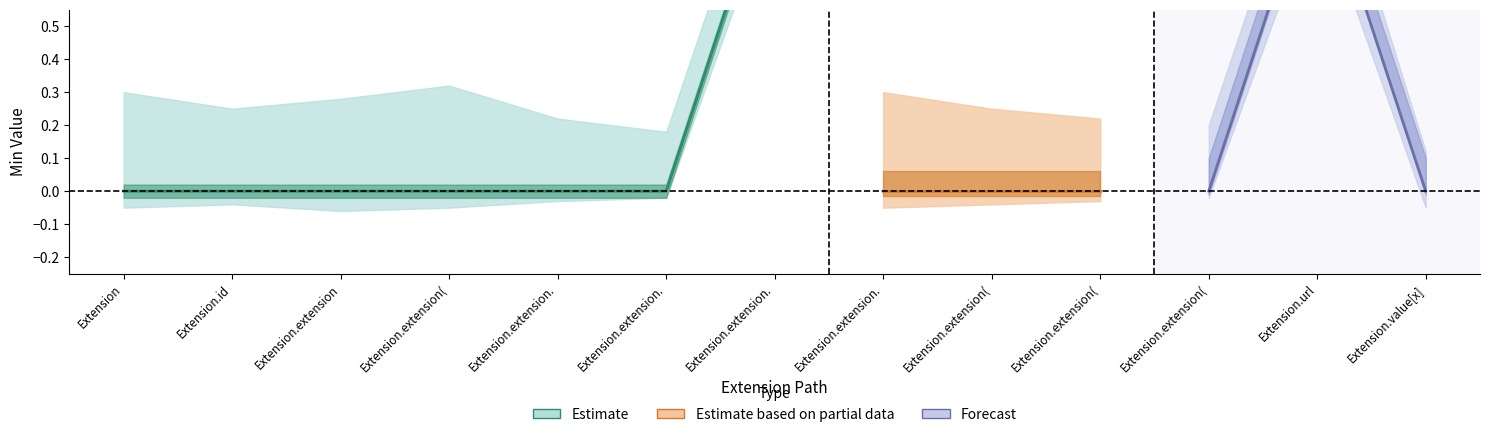

Where is Base Min nearest to the value 0?

Extension